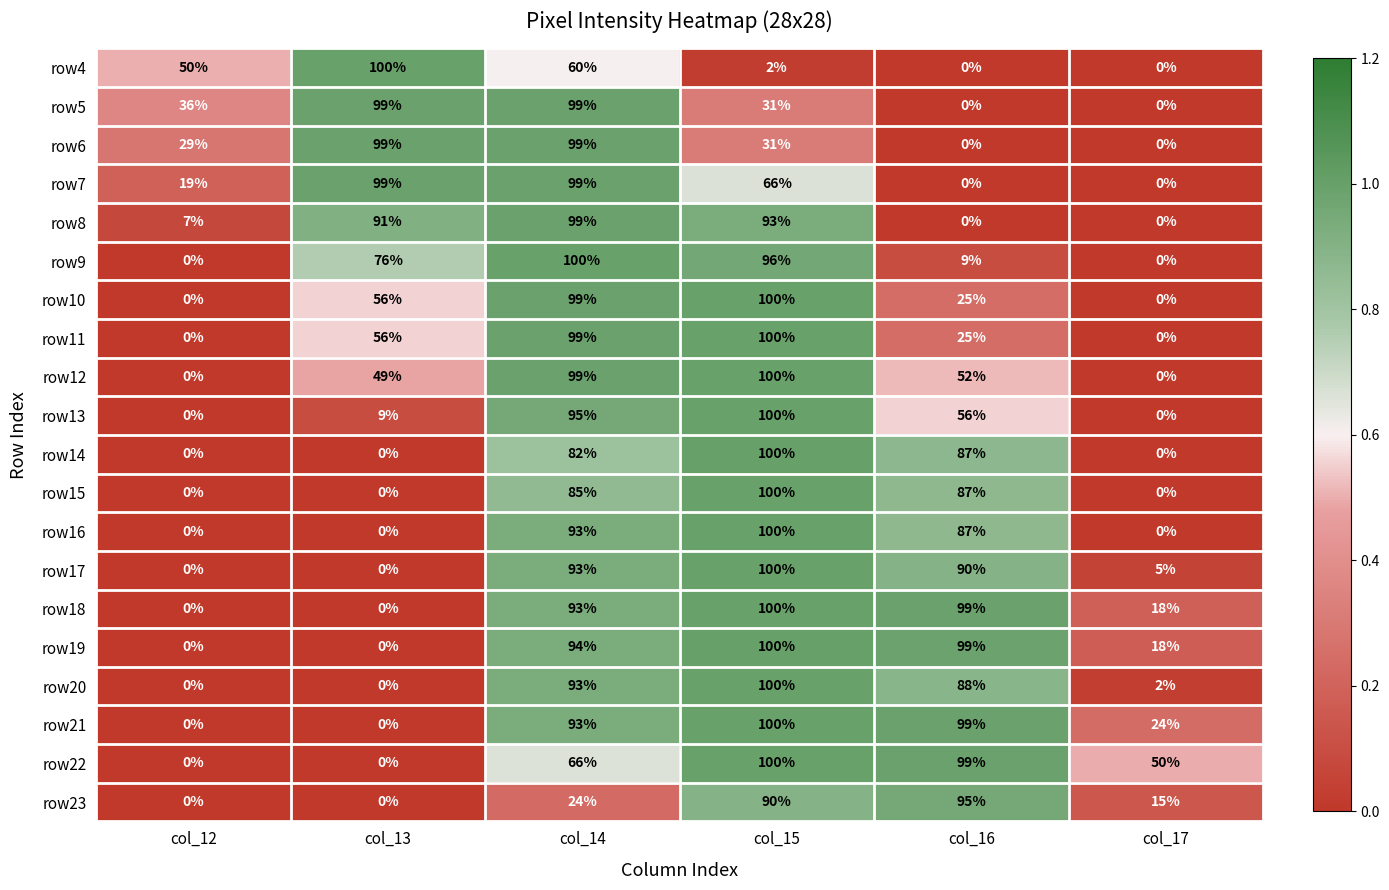

What is the difference between the second highest and minimum values in the row11 series?

99